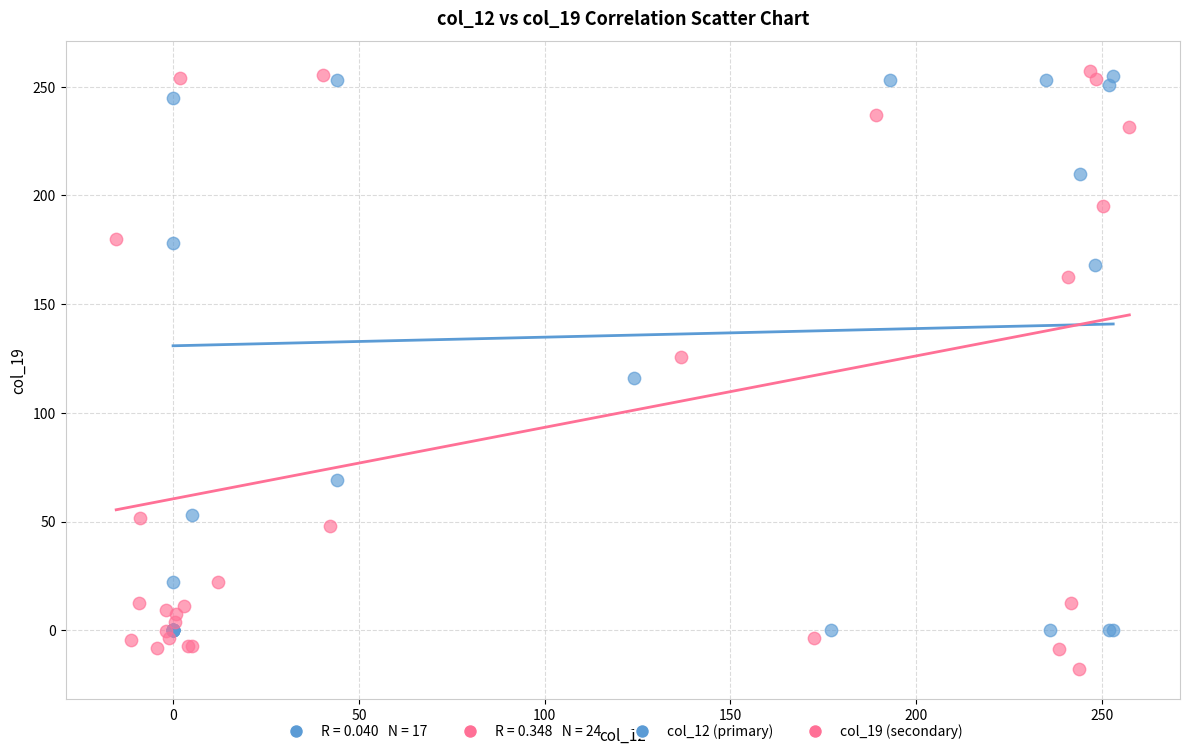

Which series reaches the minimum Y coordinate?

col_19 (secondary)